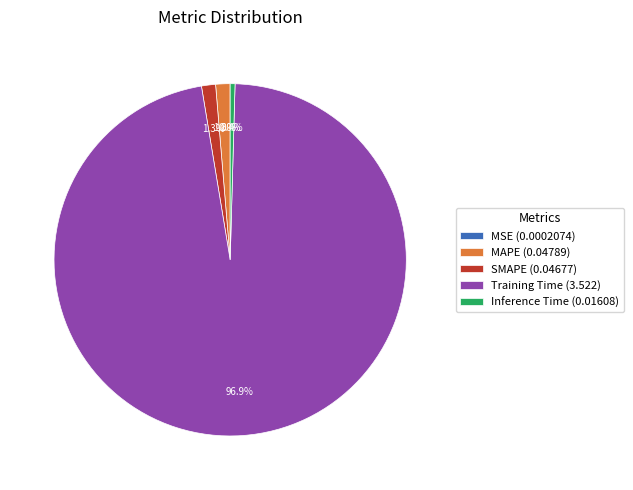

To the nearest percent, what percentage of the pie is MAPE?

1%